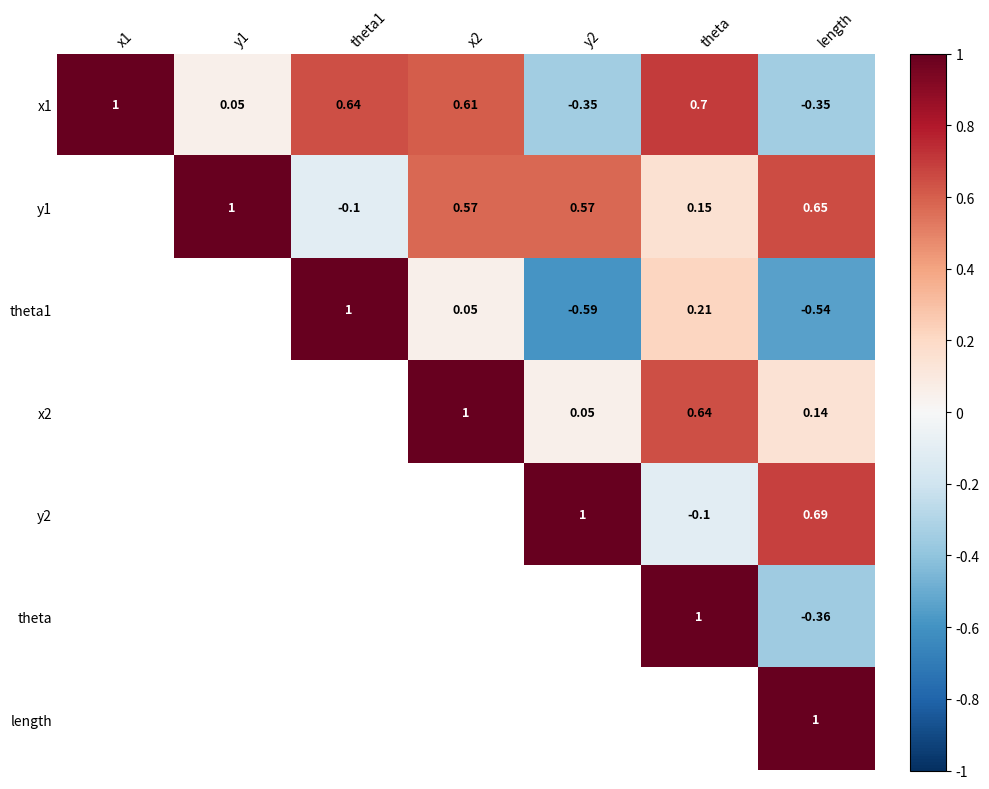

How many values in x1 are below zero?

2